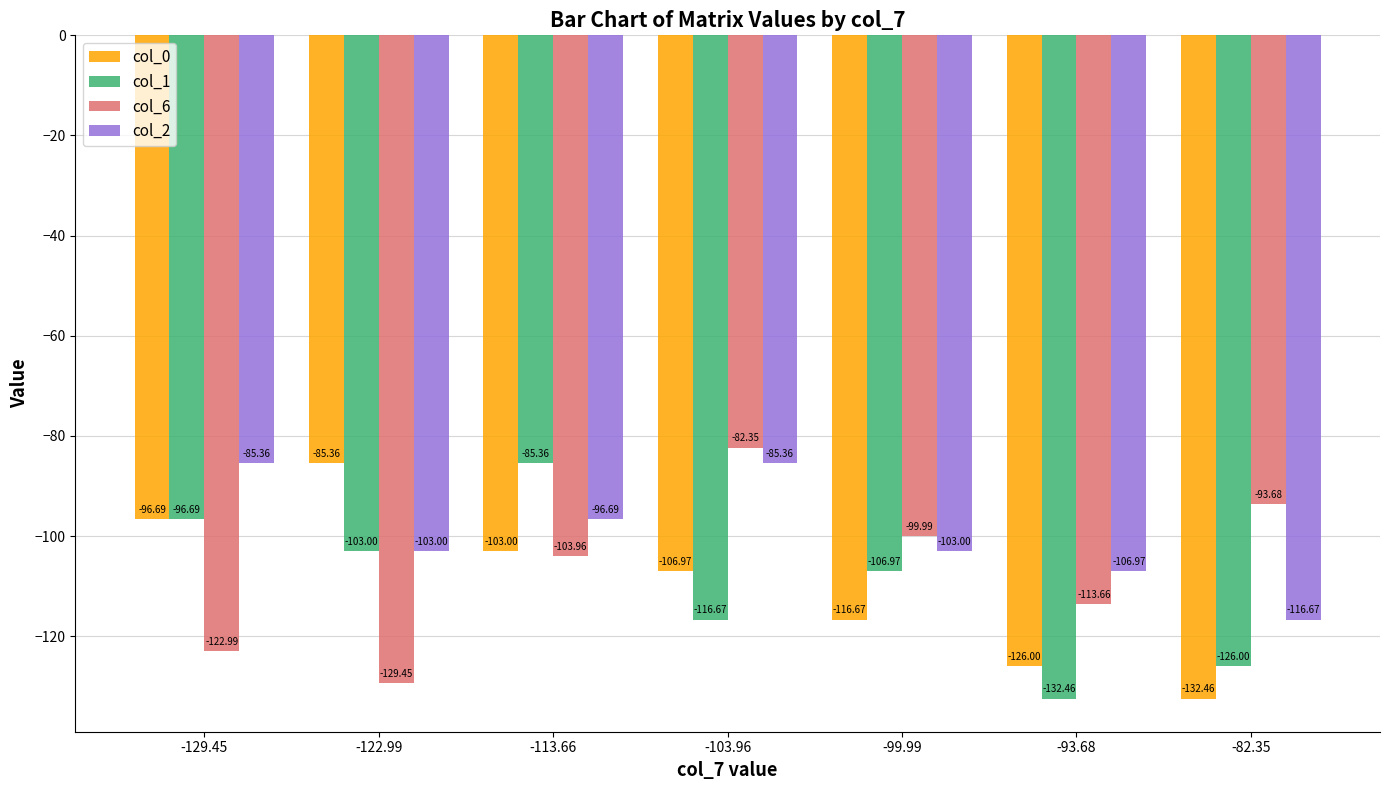

What is the approximate value of col_6 at -103.96?

-82.3